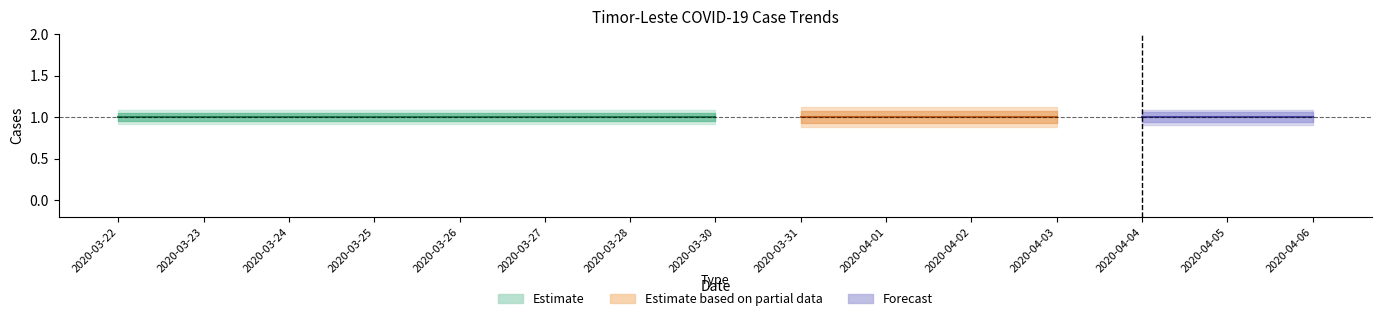

At how many categories does at least one series exceed 0?

15